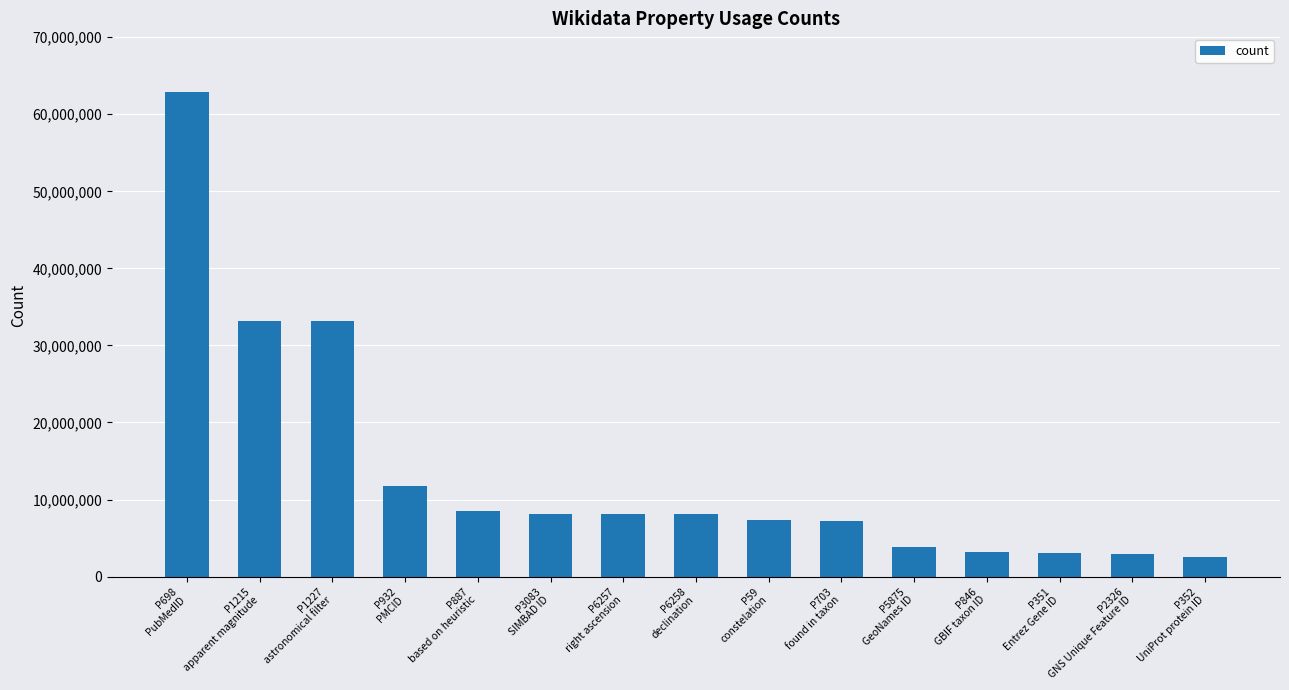

What is the ratio of the value at P6258
declination to the value at P1227
astronomical filter?

0.2